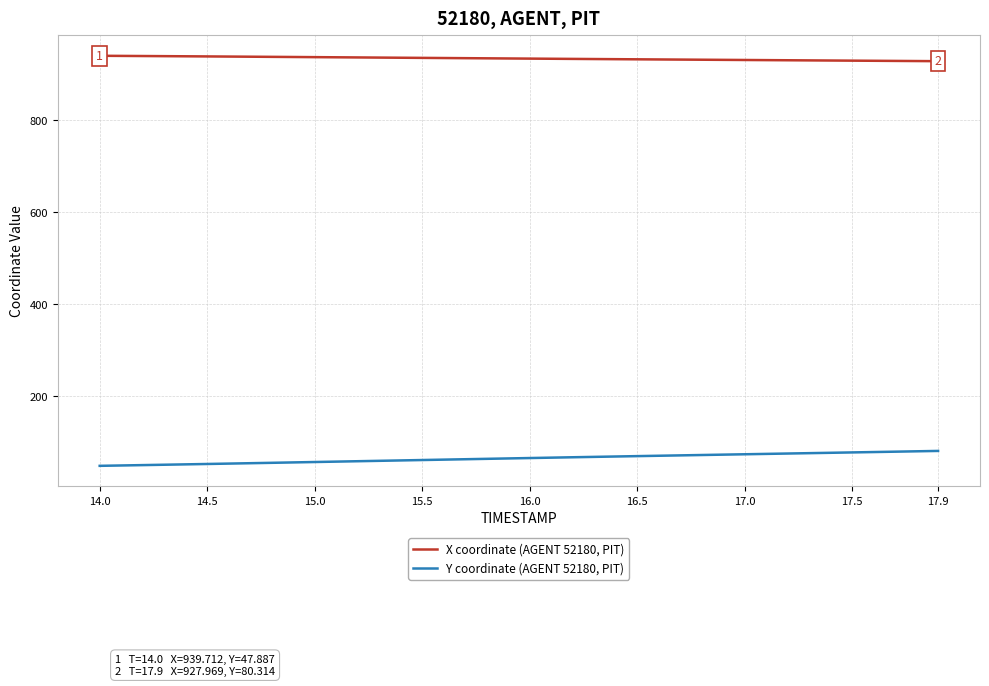

What is the highest value of the Y coordinate (AGENT 52180, PIT) series?

80.3